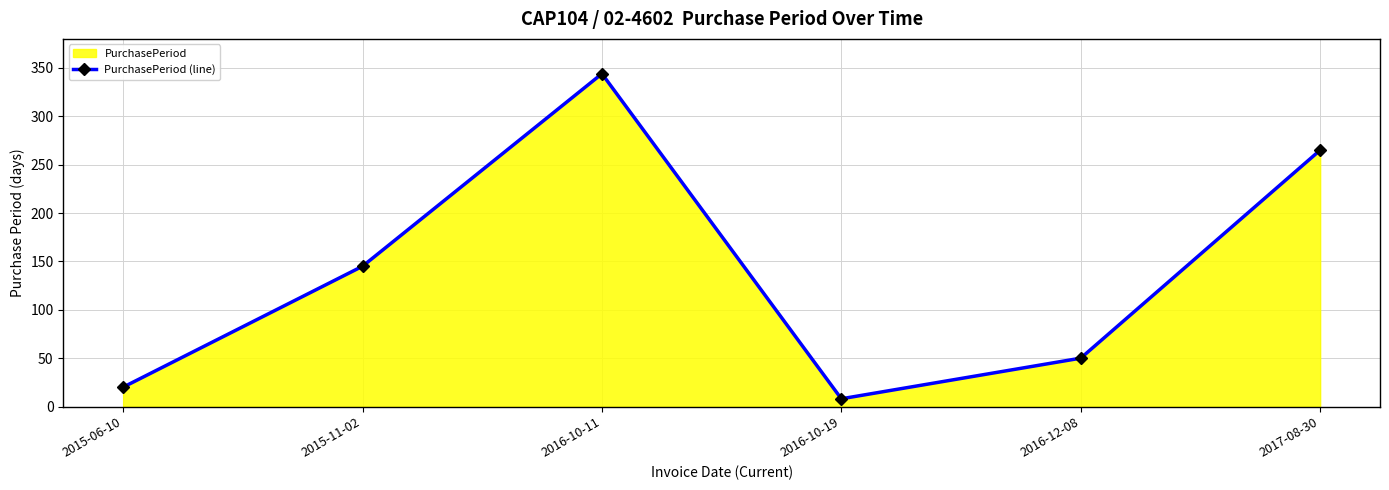

What is the value of the 6th point from the left?

265